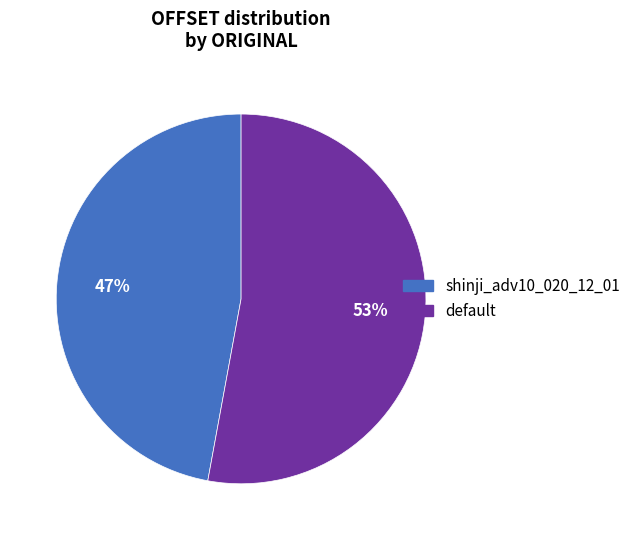

Is the sum of shinji_adv10_020_12_01 and default greater than half?

Yes